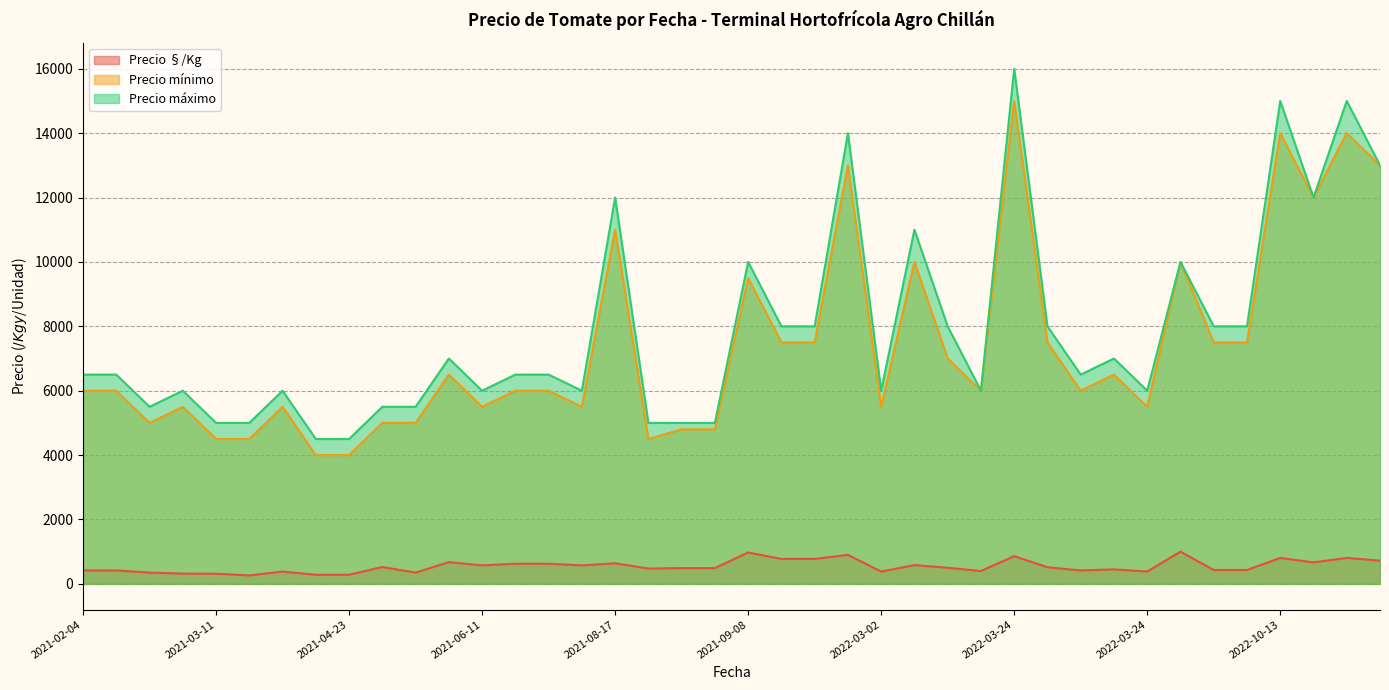

Which series has the largest total across all categories?

Precio máximo